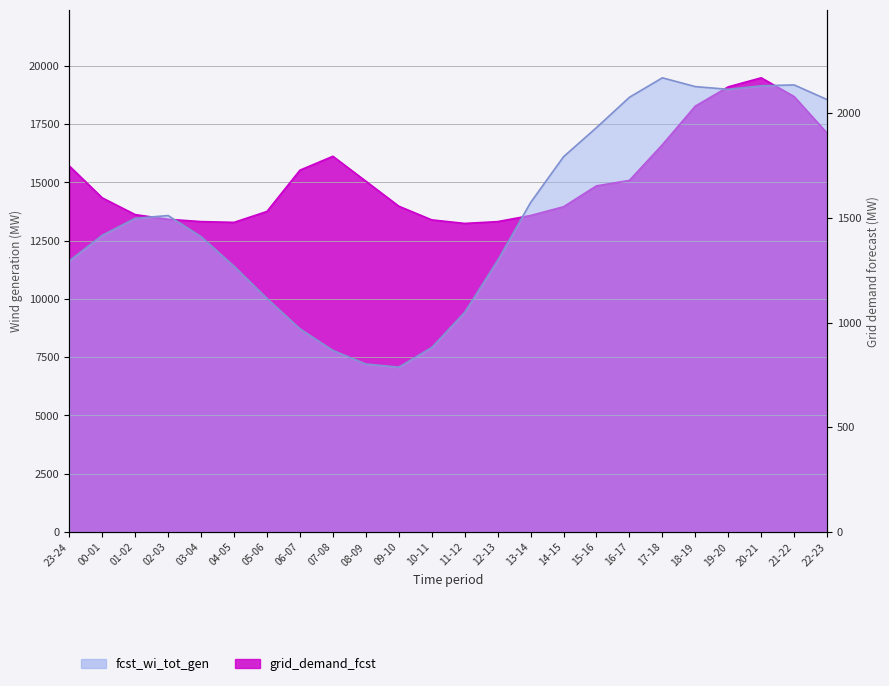

What is the difference between the maximum and second lowest values in the grid_demand_fcst series?

6205